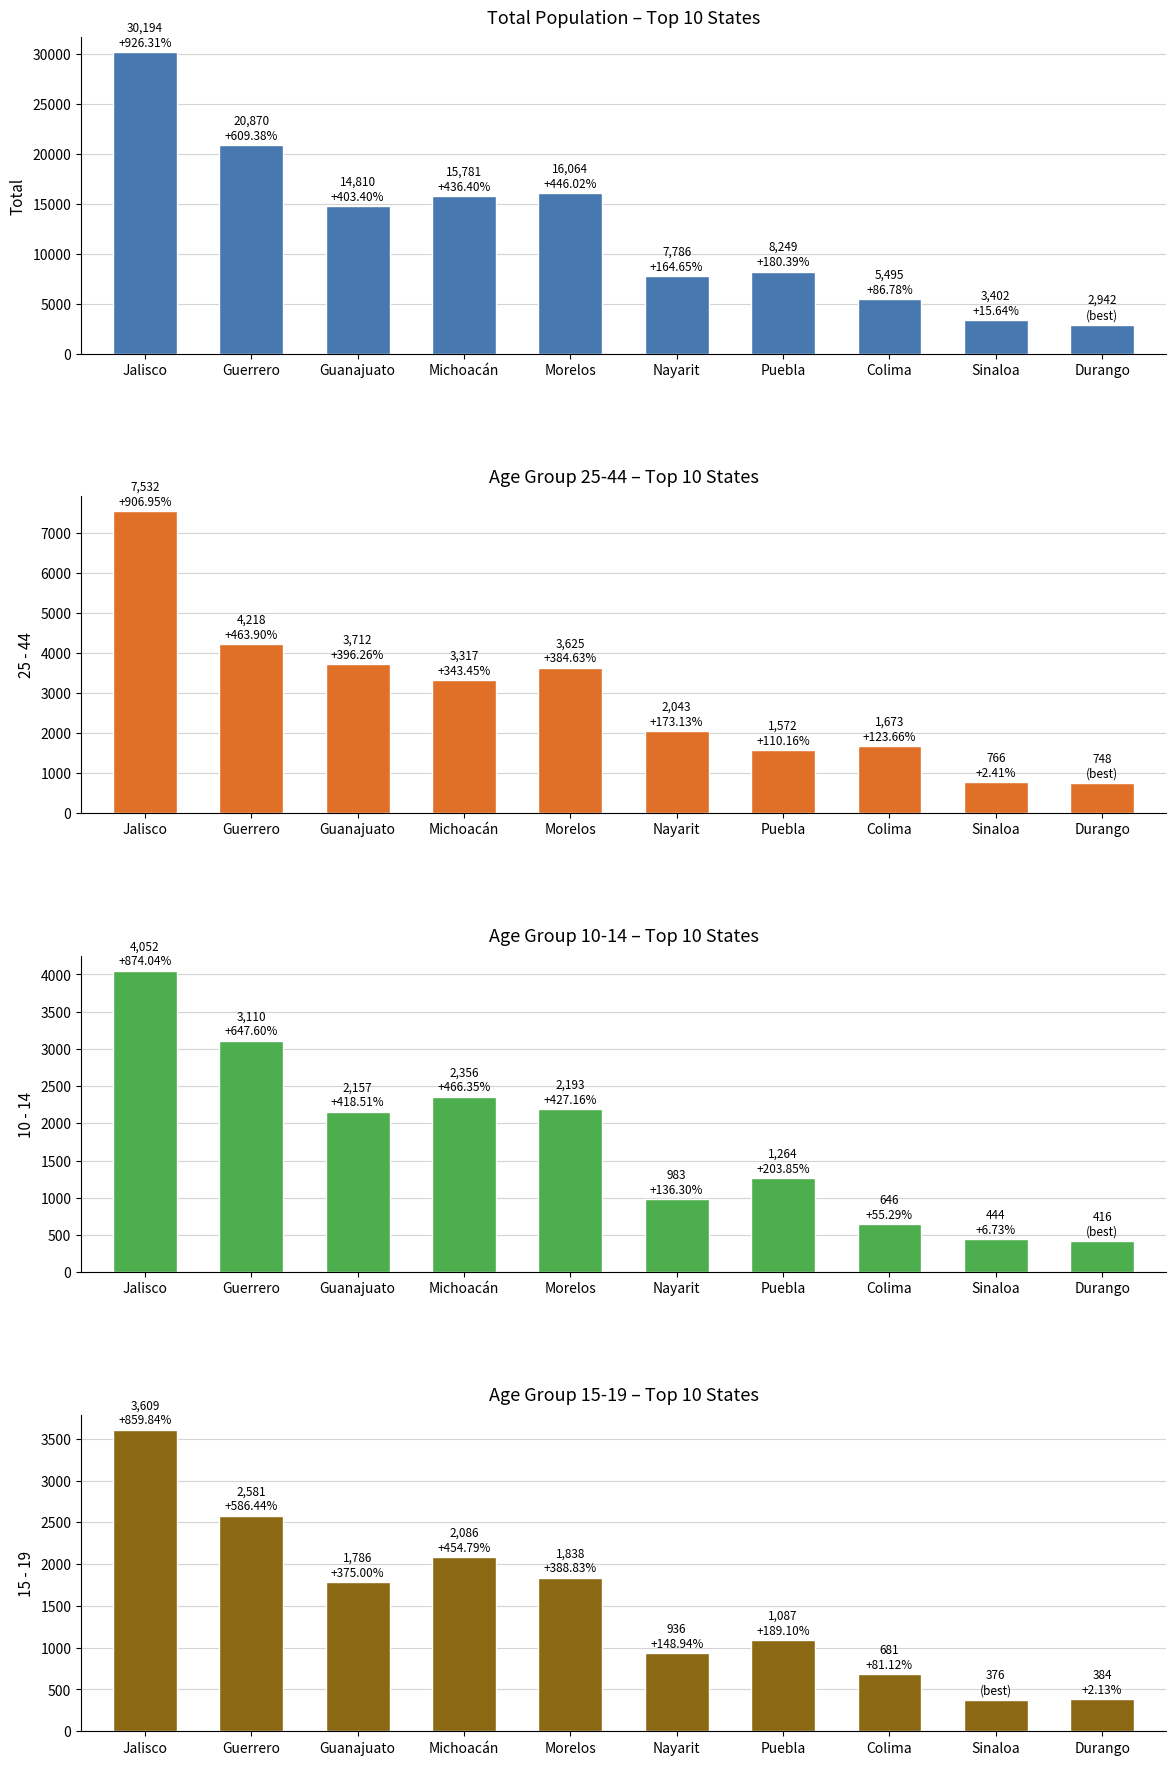

Reading left to right, extract all data points from this chart.

Total: 30194	20870	14810	15781	16064	7786	8249	5495	3402	2942
25 - 44: 7532	4218	3712	3317	3625	2043	1572	1673	766	748
10 - 14: 4052	3110	2157	2356	2193	983	1264	646	444	416
15 - 19: 3609	2581	1786	2086	1838	936	1087	681	376	384